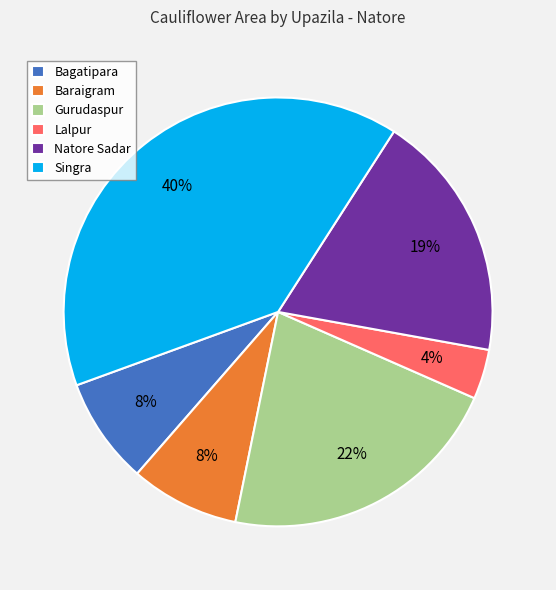

What percentage is the Gurudaspur slice, to the nearest percent?

22%